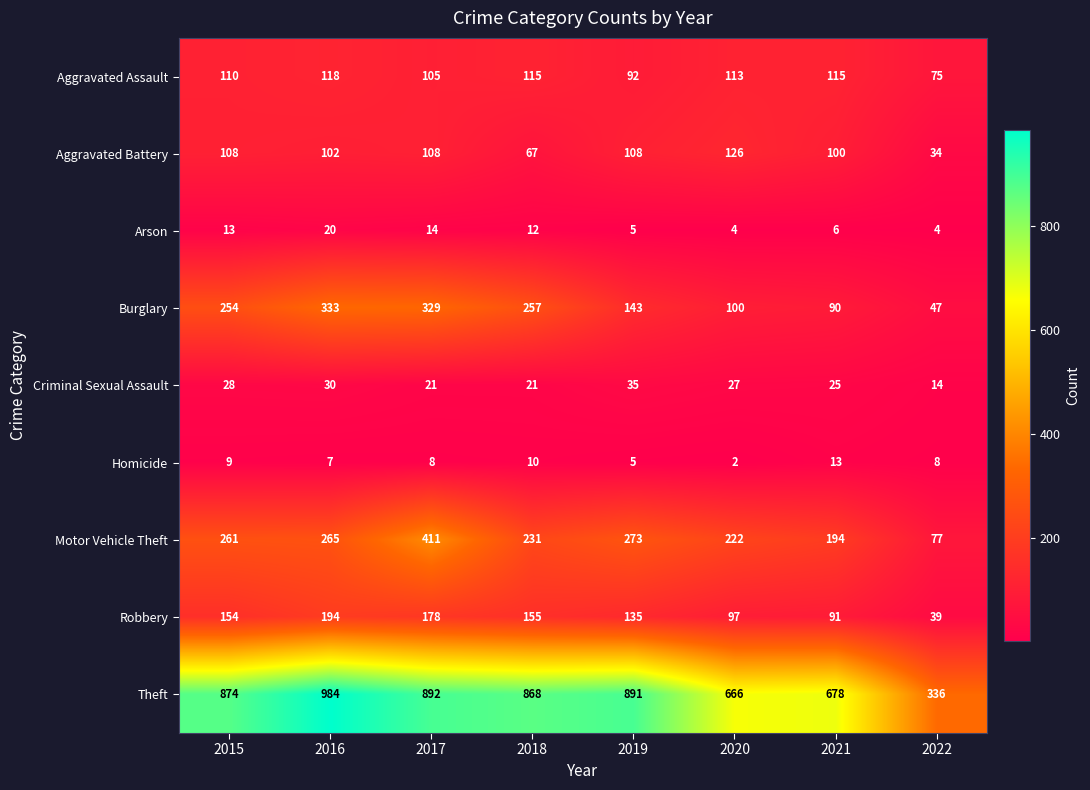

Which category has the lowest value in the Motor Vehicle Theft series?

2022